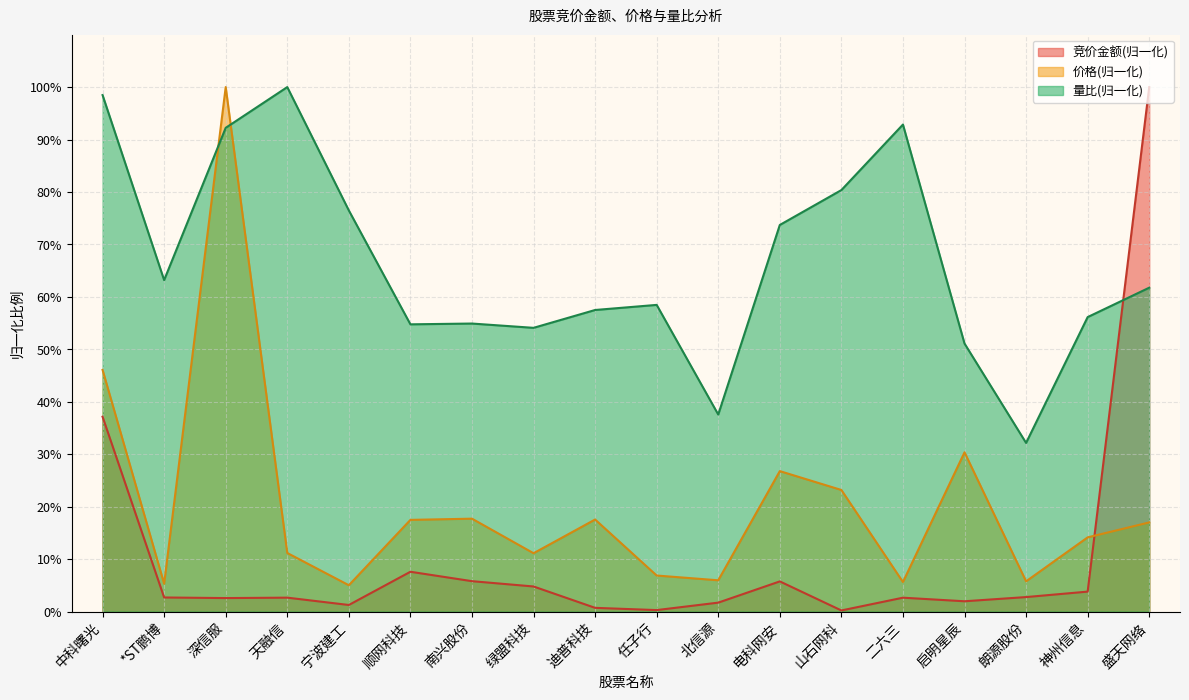

The 价格 series shows 9.6 at *ST鹏博. True or false?

False